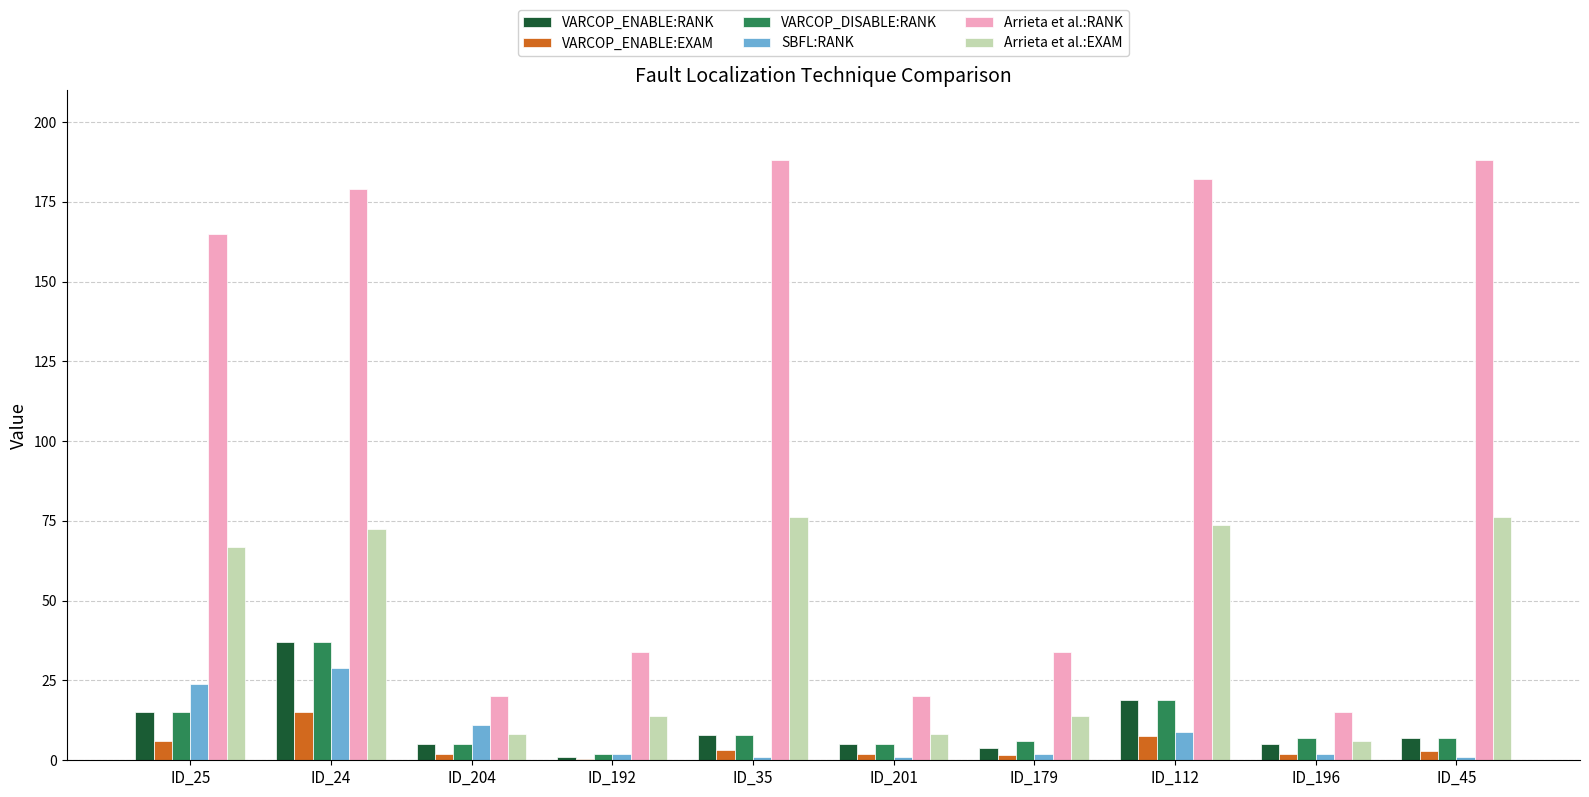

Is the value of VARCOP_ENABLE:RANK at ID_196 greater than the value of VARCOP_ENABLE:EXAM at ID_24?

No